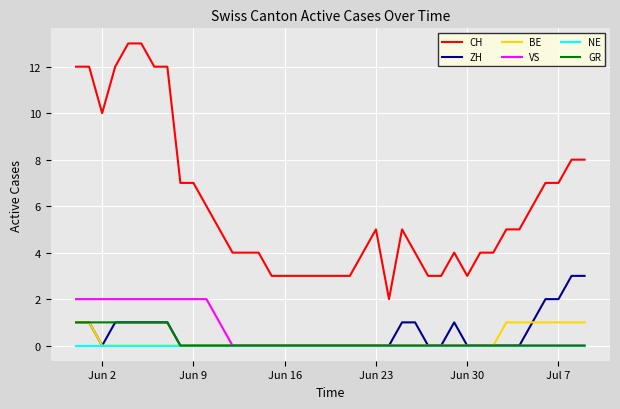

What is the greatest value displayed?

13